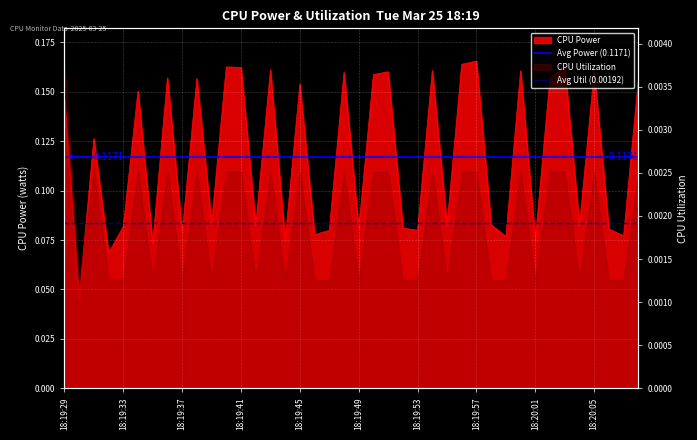

Does the chart display data point markers on the line(s)?

No